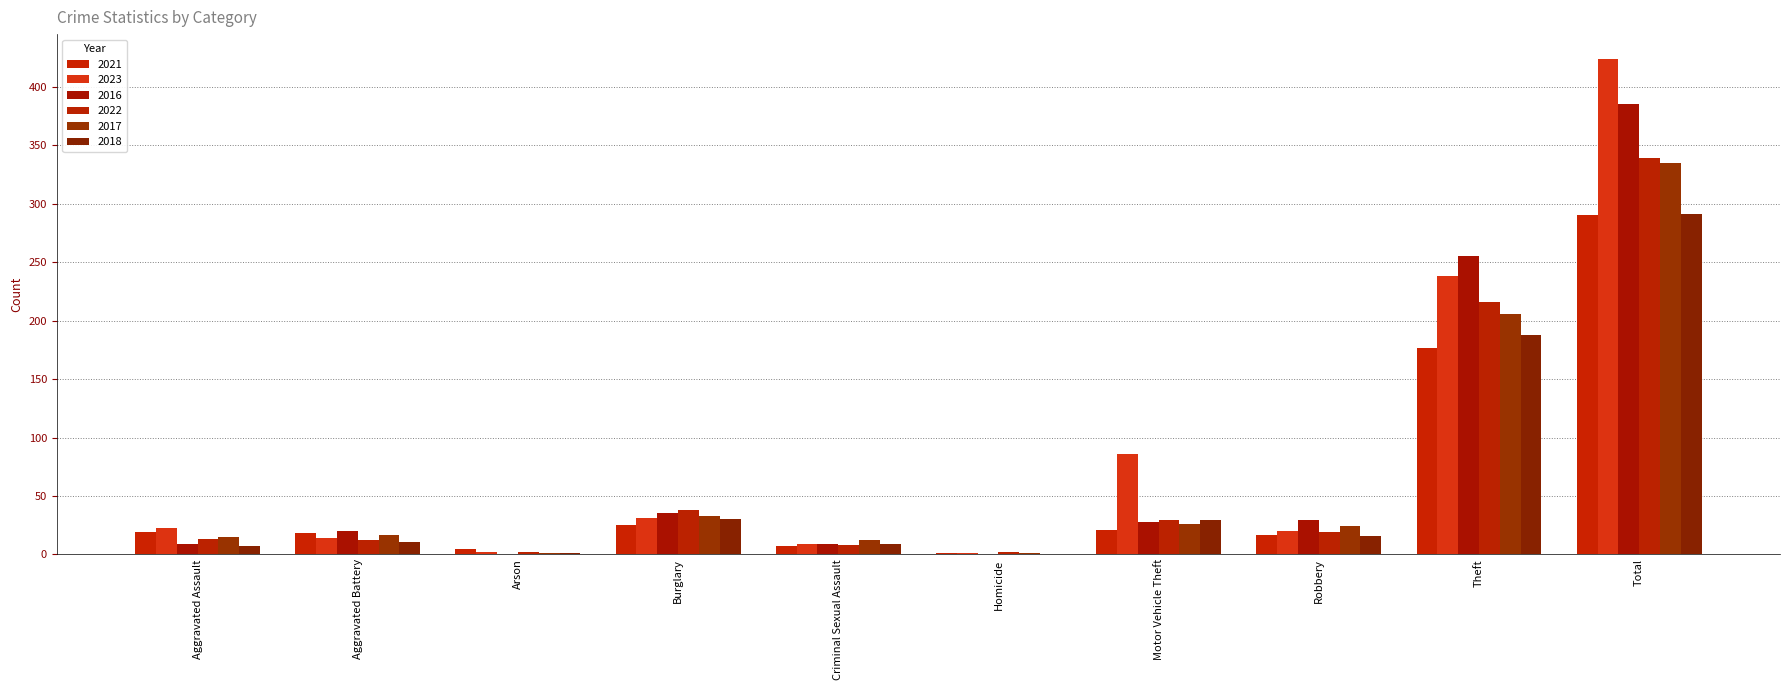

Which series changed the most between Aggravated Assault and Burglary?

2016